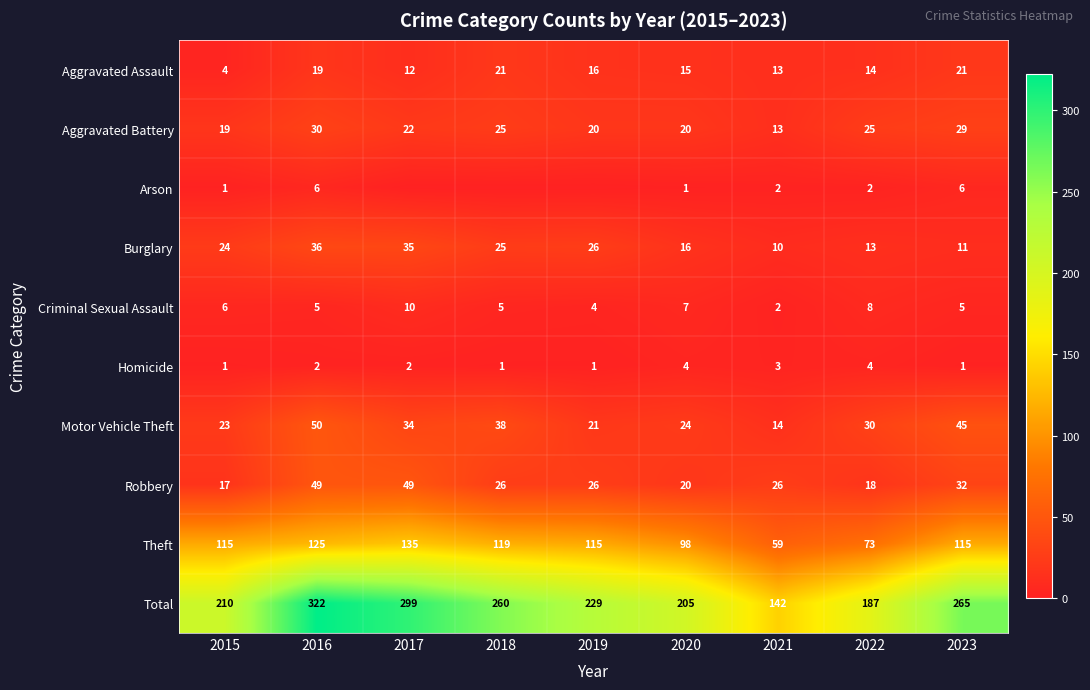

What is the highest value of the Total series?

322